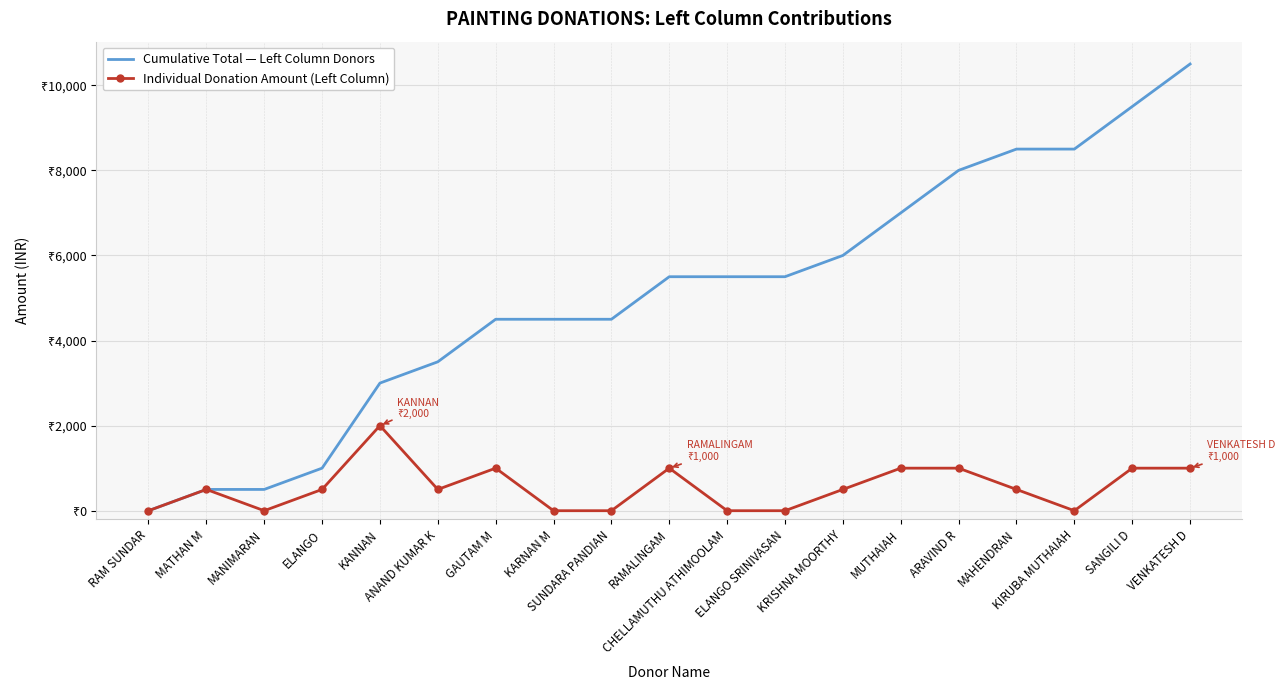

At which category does the chart reach its peak across all series?

VENKATESH D